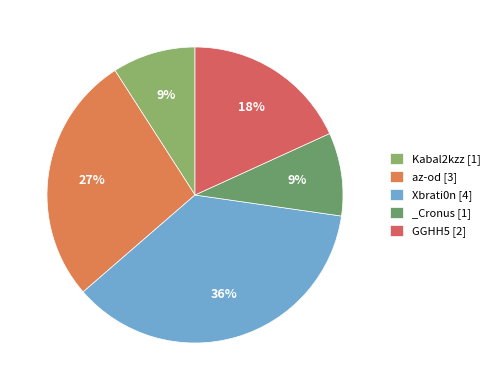

The GGHH5 slice represents 6% of the pie. True or false?

False